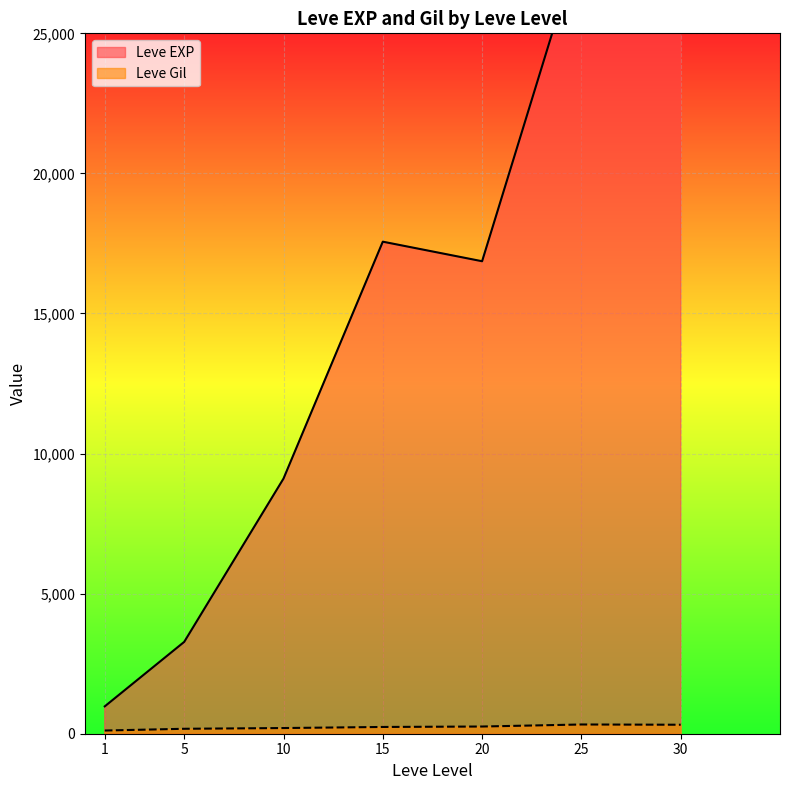

What is the sum of the Leve EXP values at 10 and 25?

33680